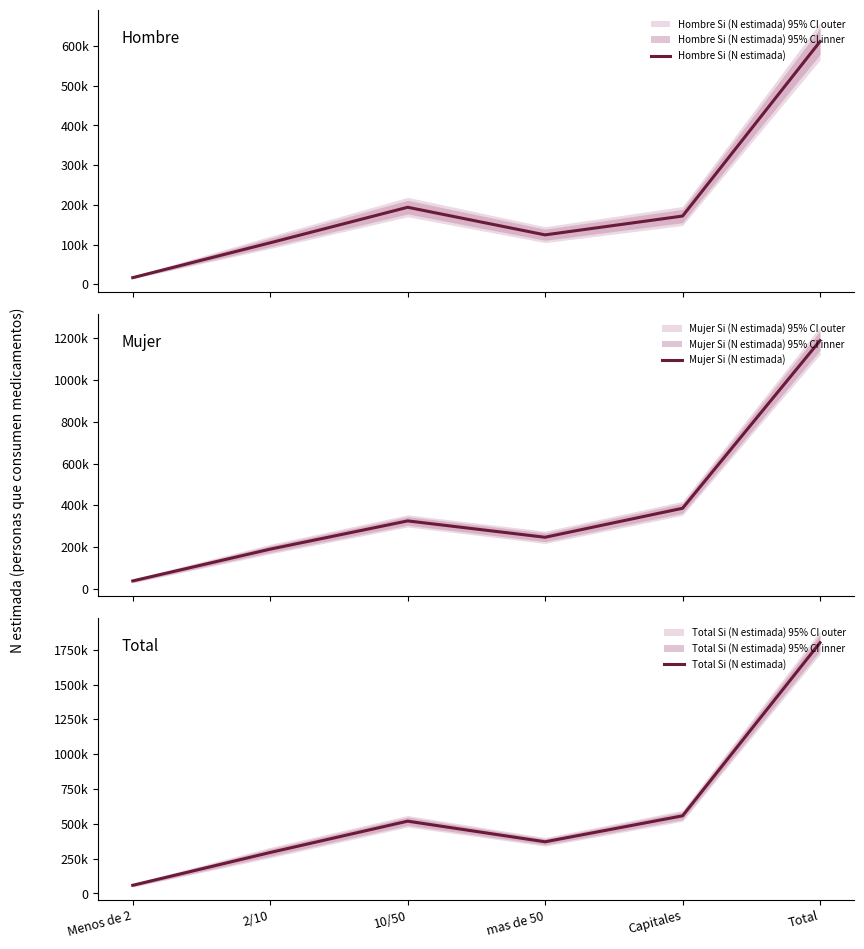

How many lines are shown in the chart?

3